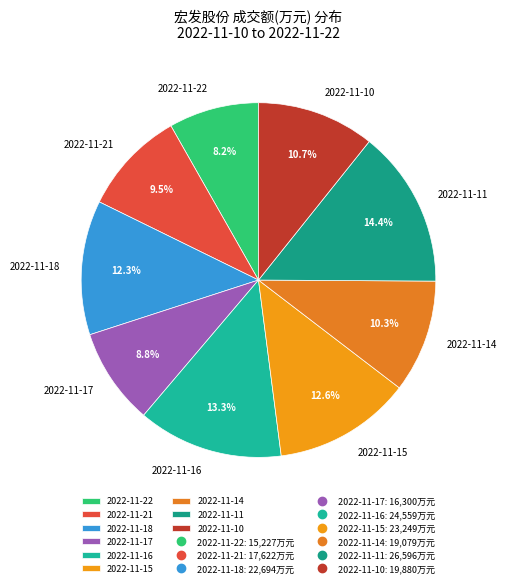

To the nearest percent, what percentage of the pie is 2022-11-16?

13%